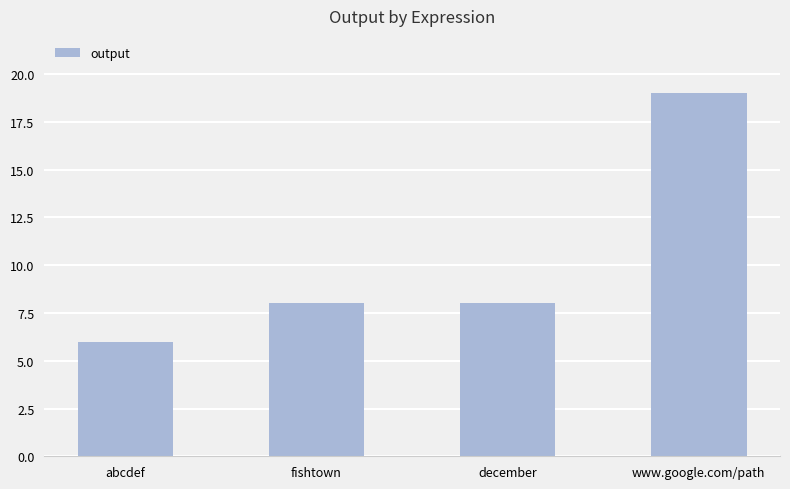

The chart shows a value of 8 at fishtown. True or false?

True